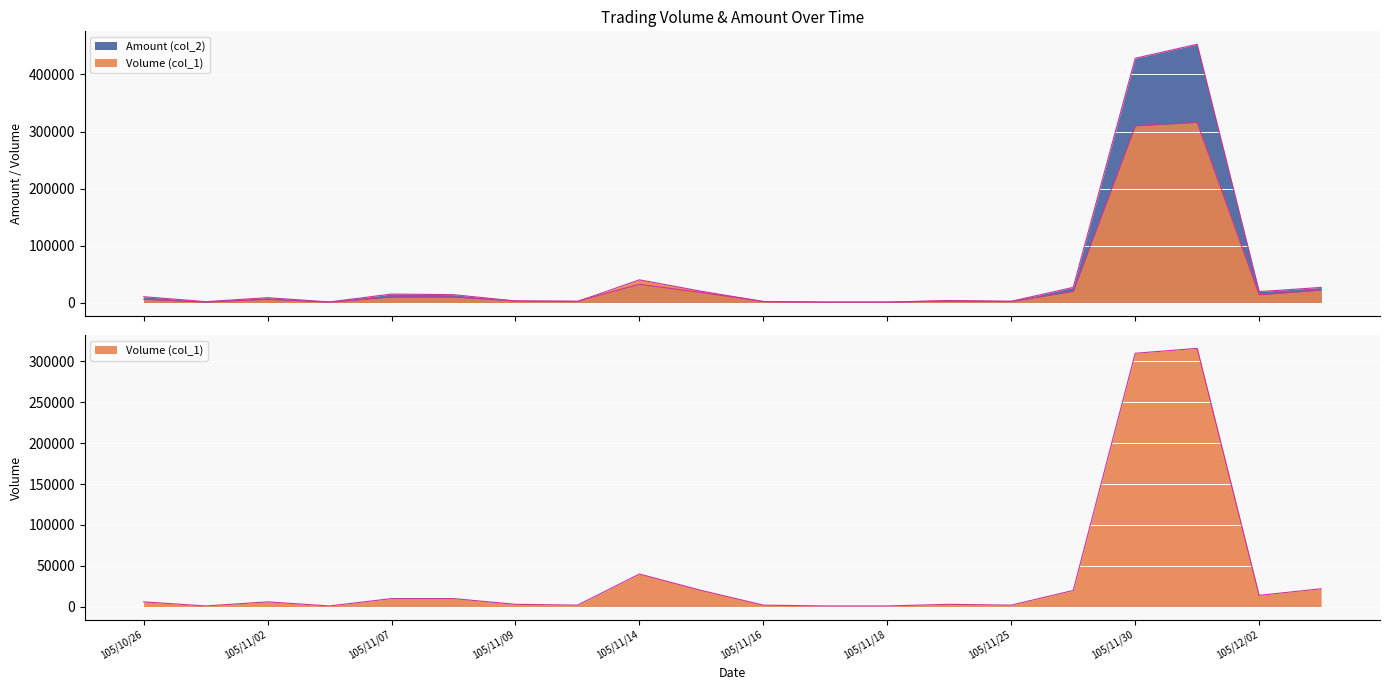

Where does the Volume (col_1) series first go above 6000?

105/11/07